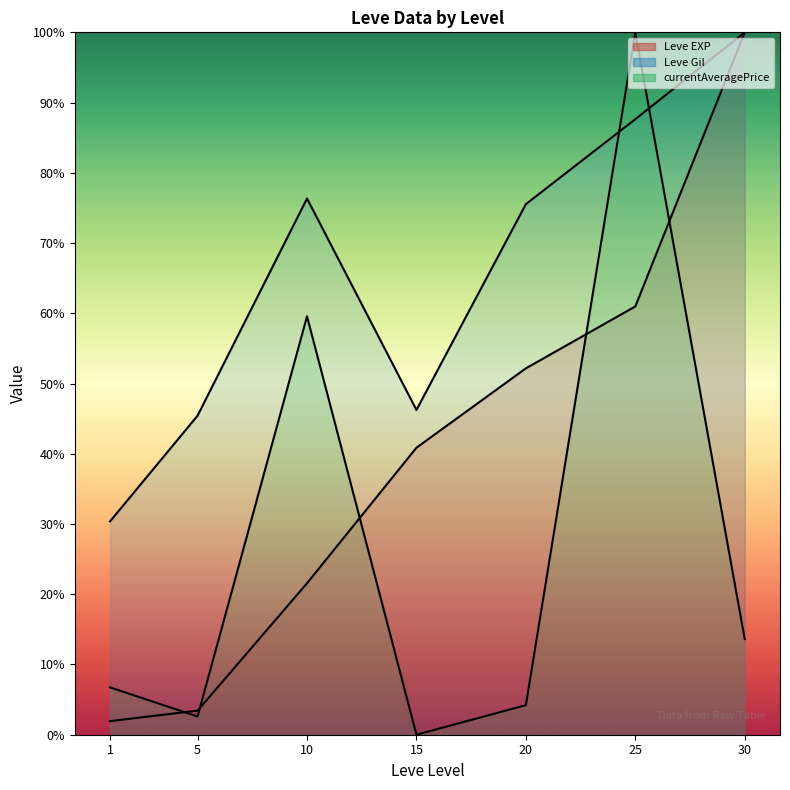

At which category is the sum across all series the highest?

25